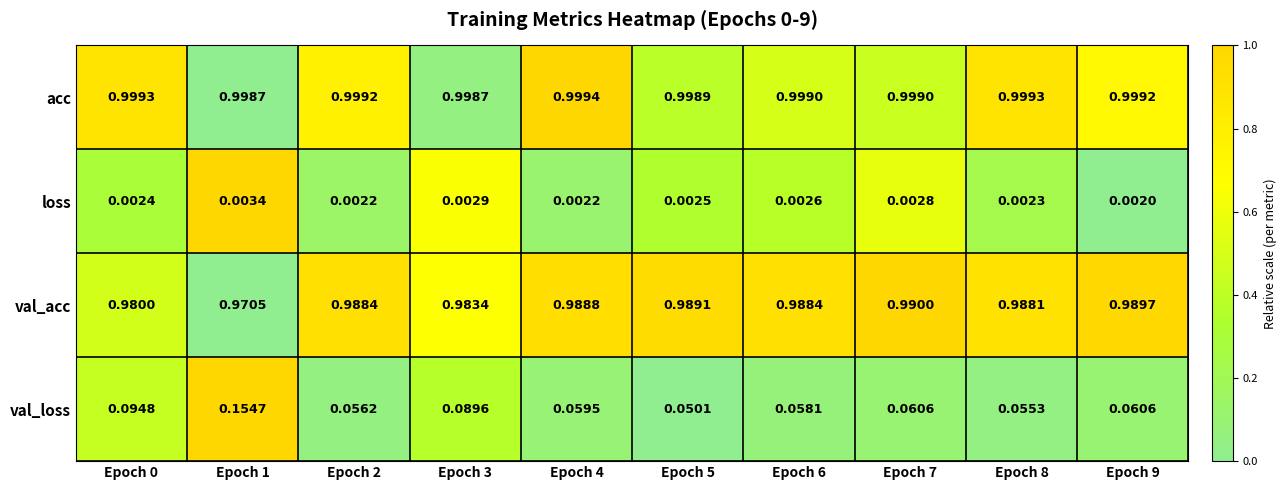

List the series in order of their peak value, highest first.

acc, val_acc, val_loss, loss